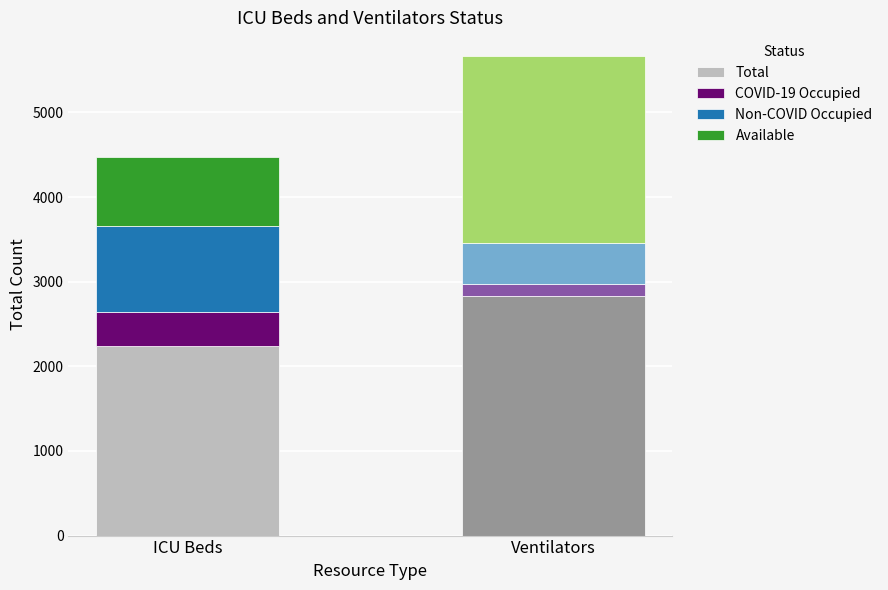

What are all the series names shown in the legend?

Total, COVID-19 Occupied, Non-COVID Occupied, Available